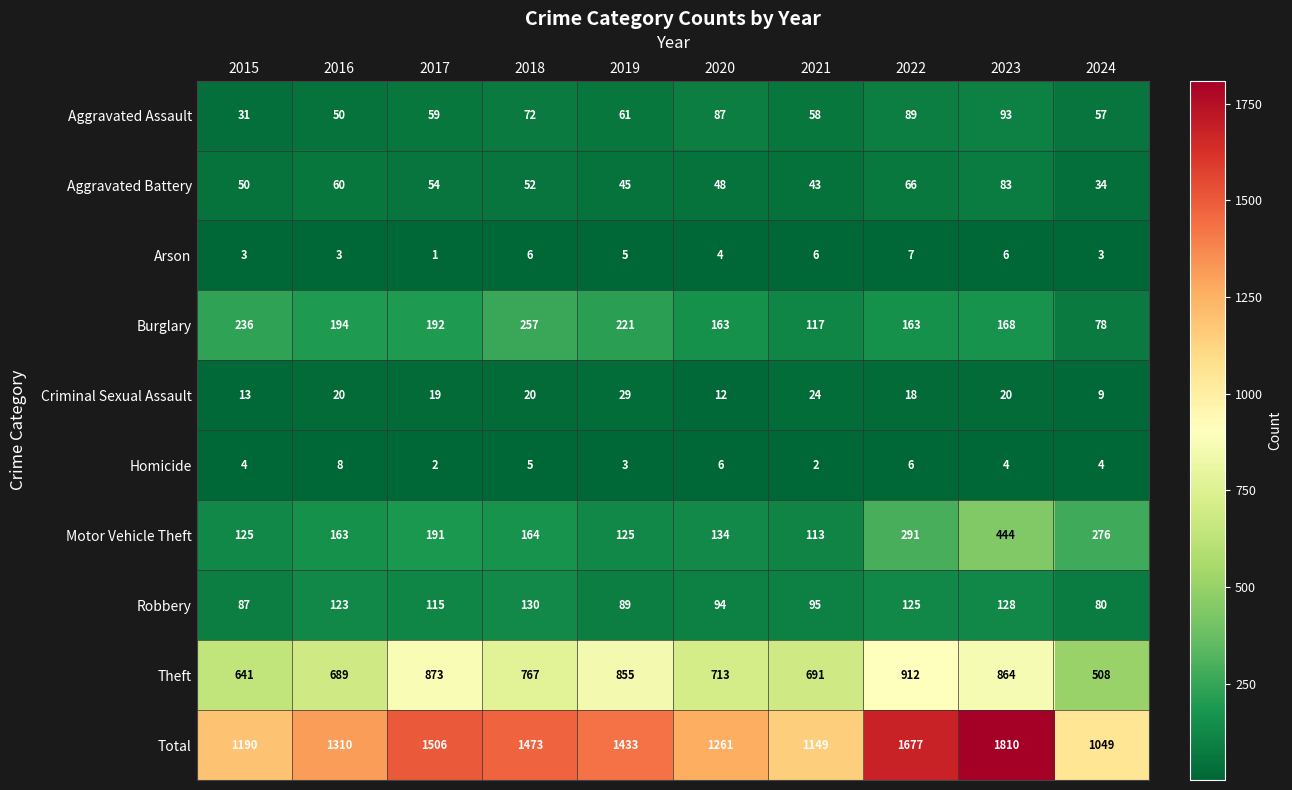

Is the value of Robbery at 2022 greater than the value of Theft at 2015?

No